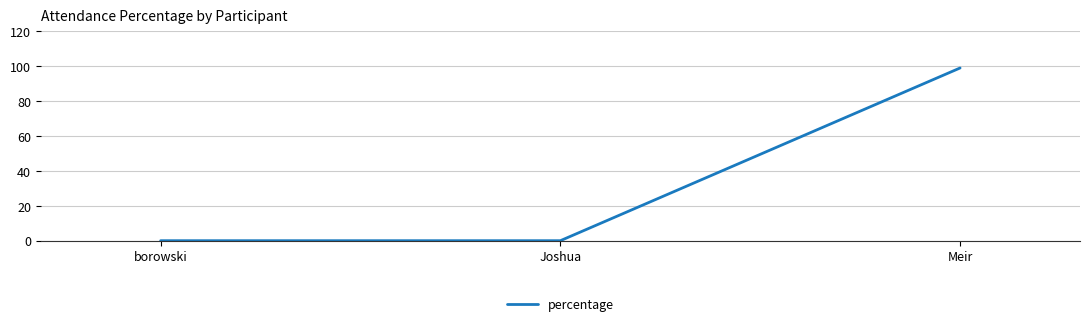

The value at borowski is 0. True or false?

True